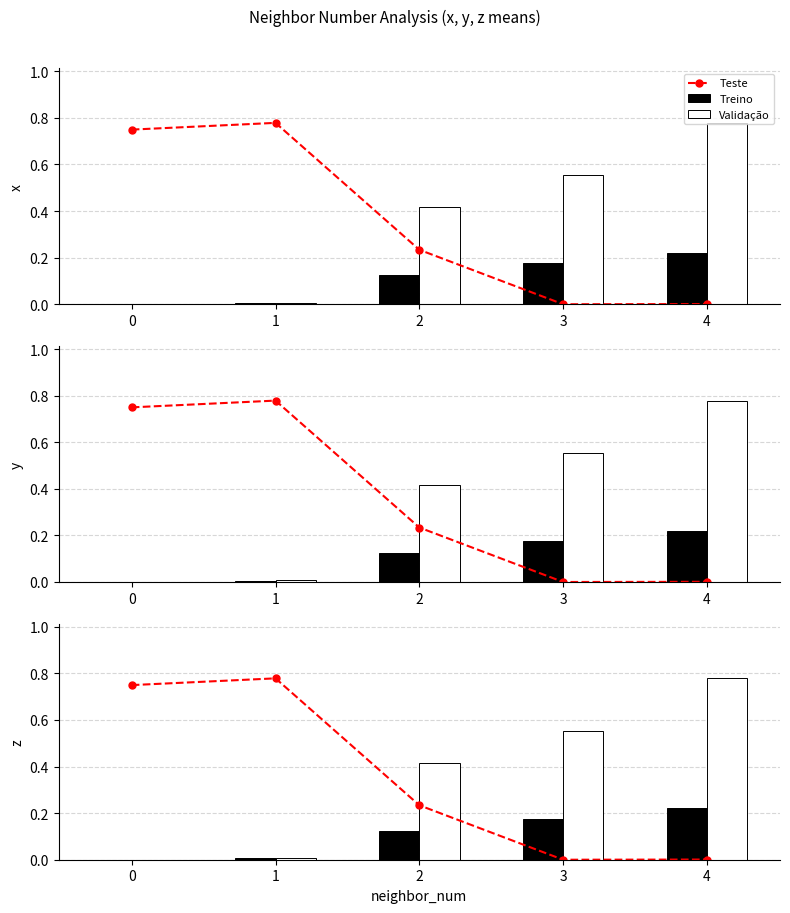

Are the bars horizontal?

No